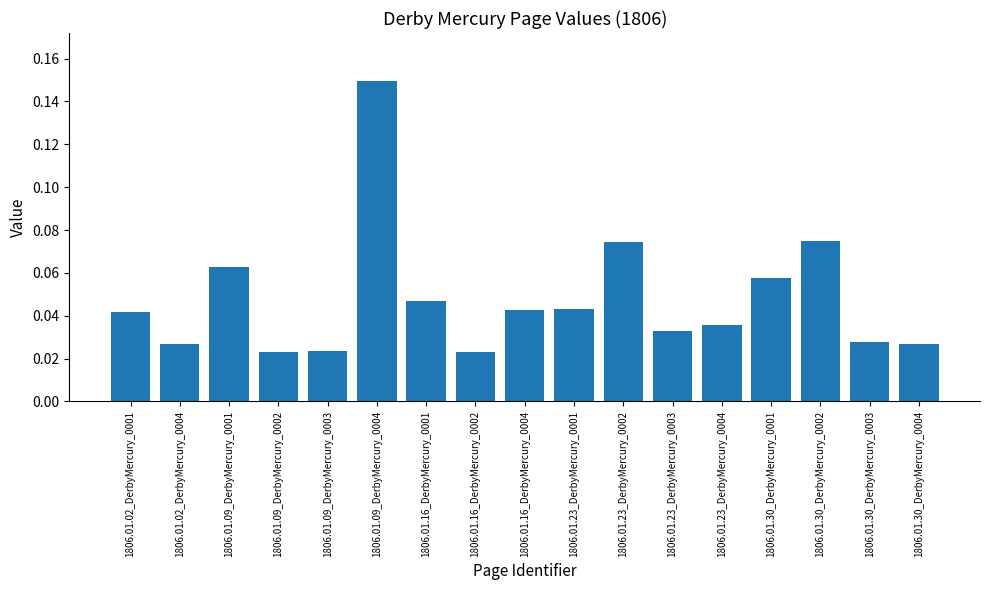

The chart shows a value of 0.1 at 1806.01.23_DerbyMercury_0001. True or false?

False